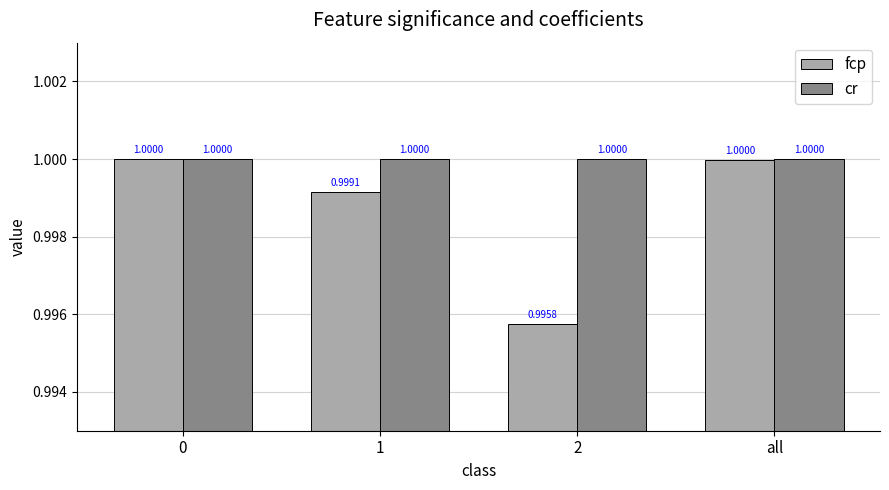

Reading left to right, extract all data points from this chart.

fcp: 0=1.0	1=1.0	2=1.0	all=1.0
cr: 0=1.0	1=1.0	2=1.0	all=1.0